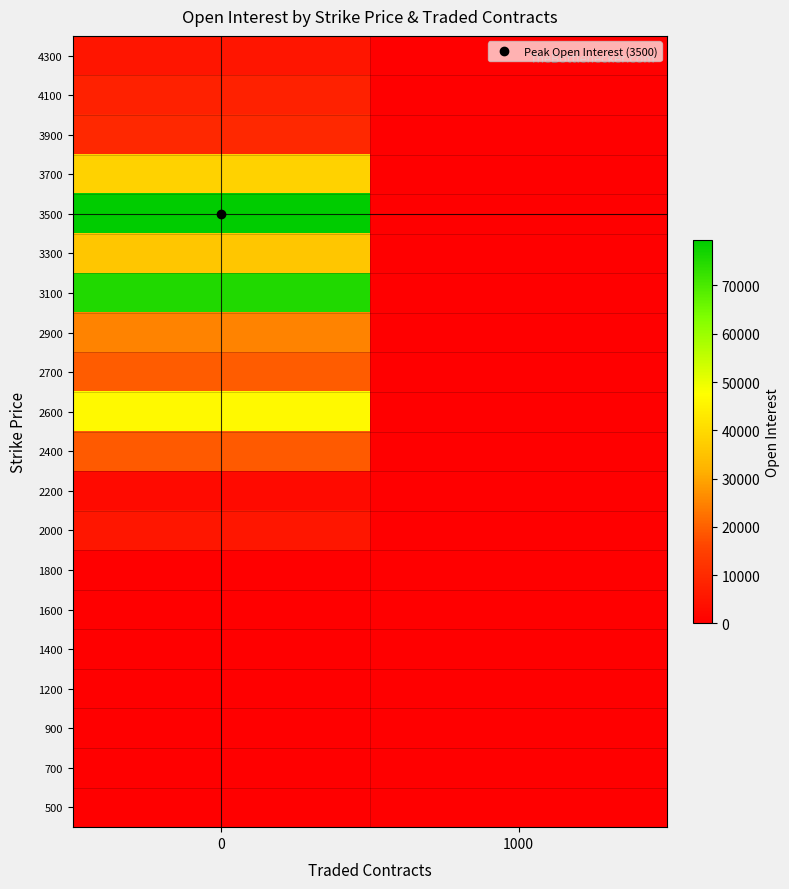

Reading left to right, transcribe all the data shown in this chart.

row_0: 0	0
row_1: 0	0
row_2: 0	0
row_3: 0	0
row_4: 0	0
row_5: 0	0
row_6: 0	0
row_7: 5500	0
row_8: 2500	0
row_9: 19001	0
row_10: 46300	0
row_11: 19300	0
row_12: 25100	0
row_13: 75348	0
row_14: 35749	0
row_15: 79486	0
row_16: 38312	0
row_17: 9549	0
row_18: 8001	0
row_19: 5000	0